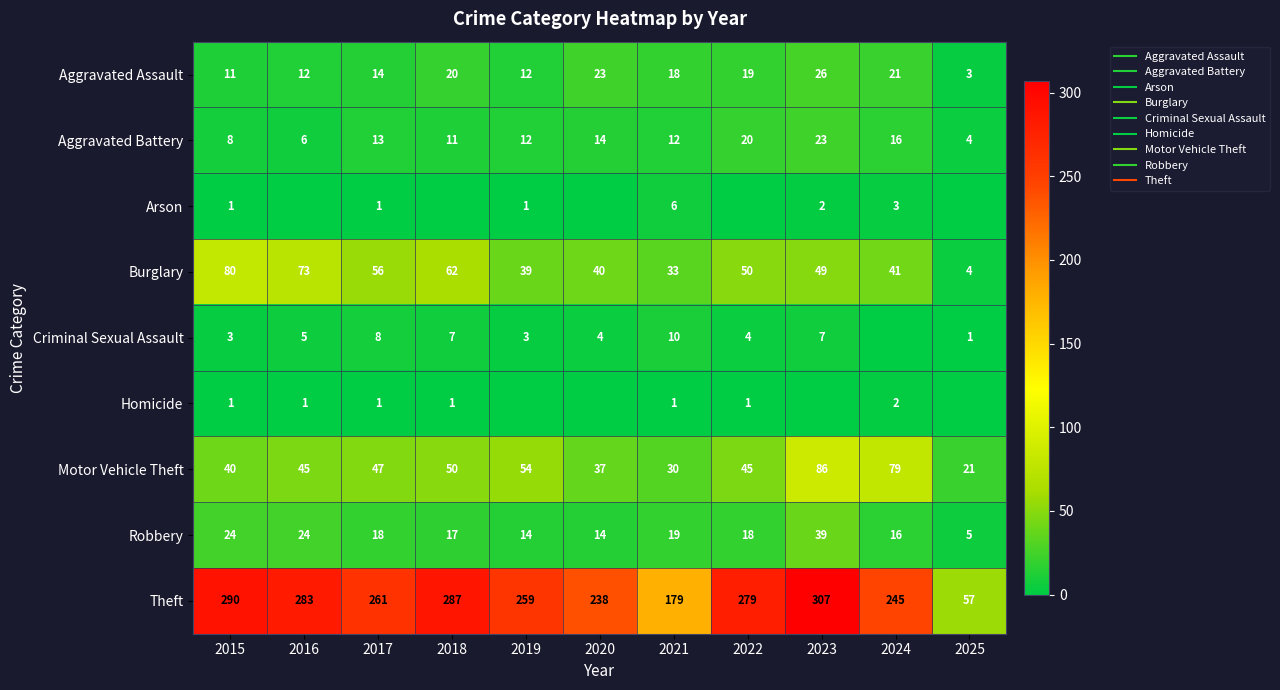

Which label corresponds to the smallest value in the chart?

2016